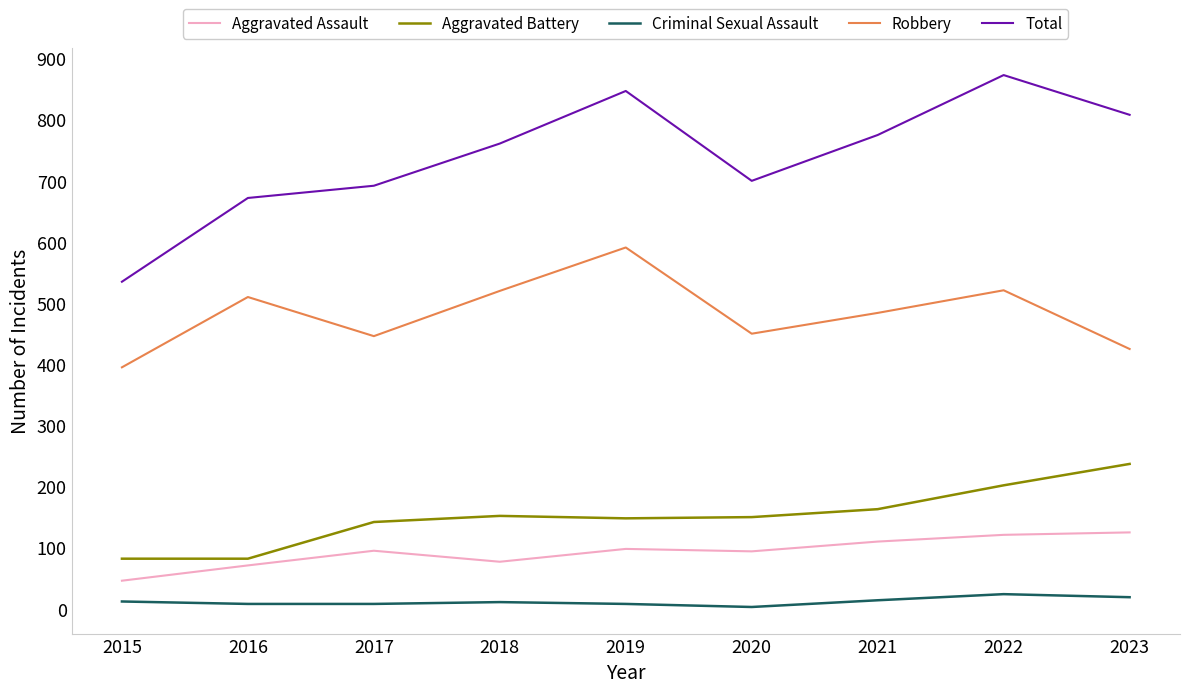

Count the number of data series in this chart.

5